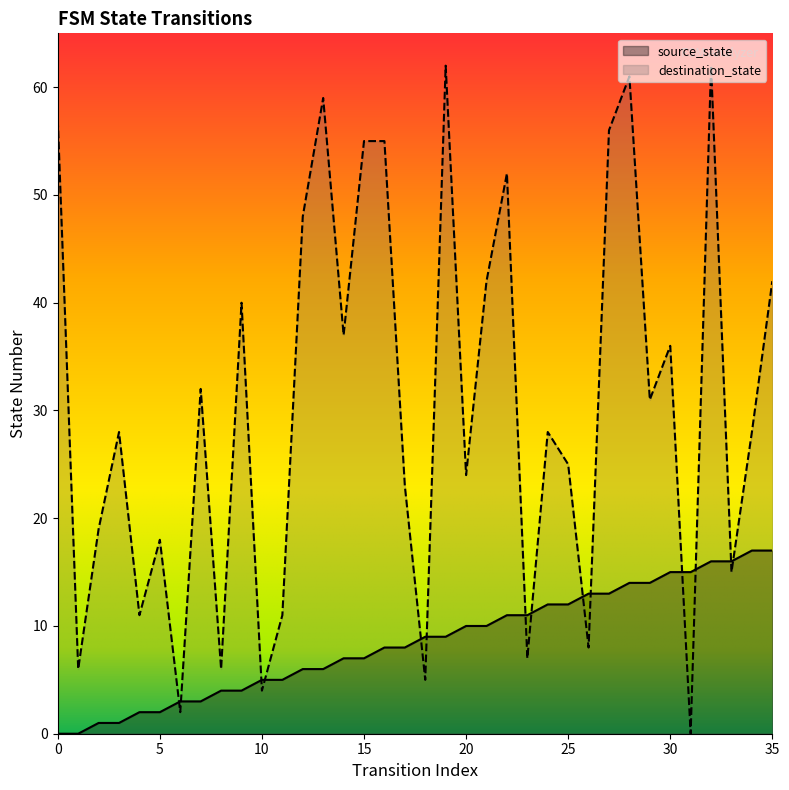

Which series has the largest Y range (max minus min)?

destination_state